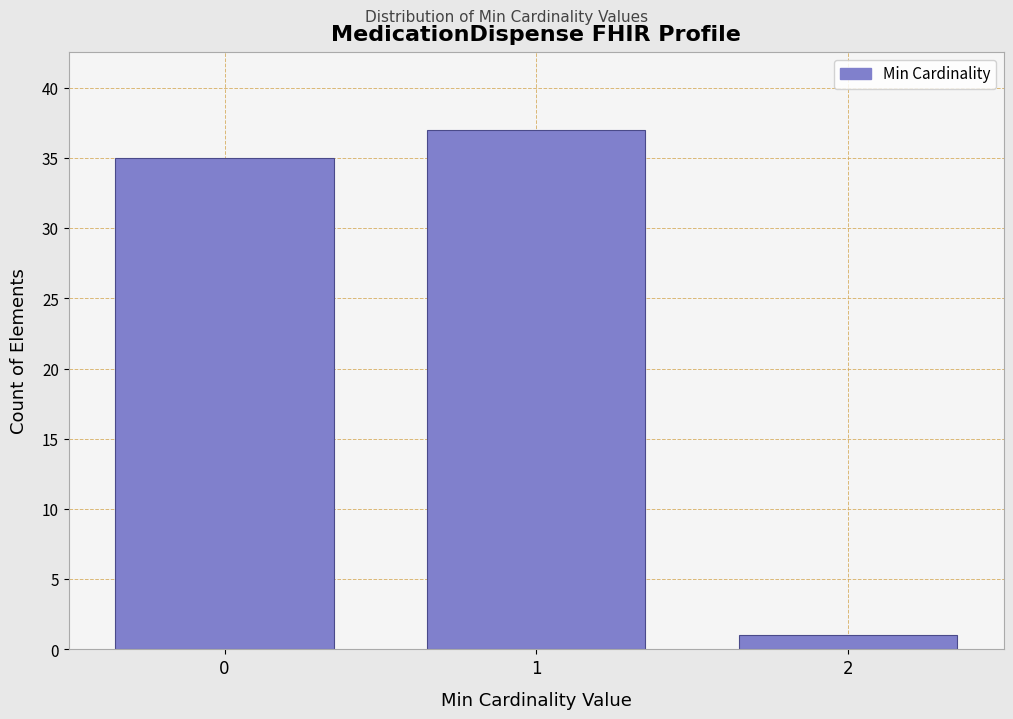

Reading left to right, extract all data points from this chart.

0=35	1=37	2=1